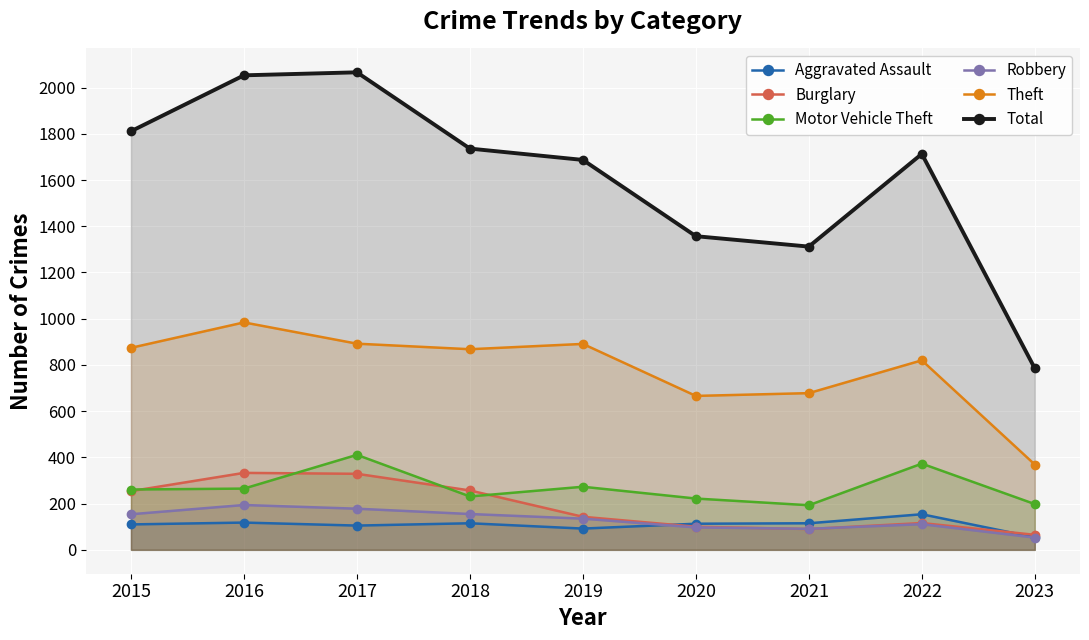

What is the value of the Motor Vehicle Theft point at the 9th from the left?

198